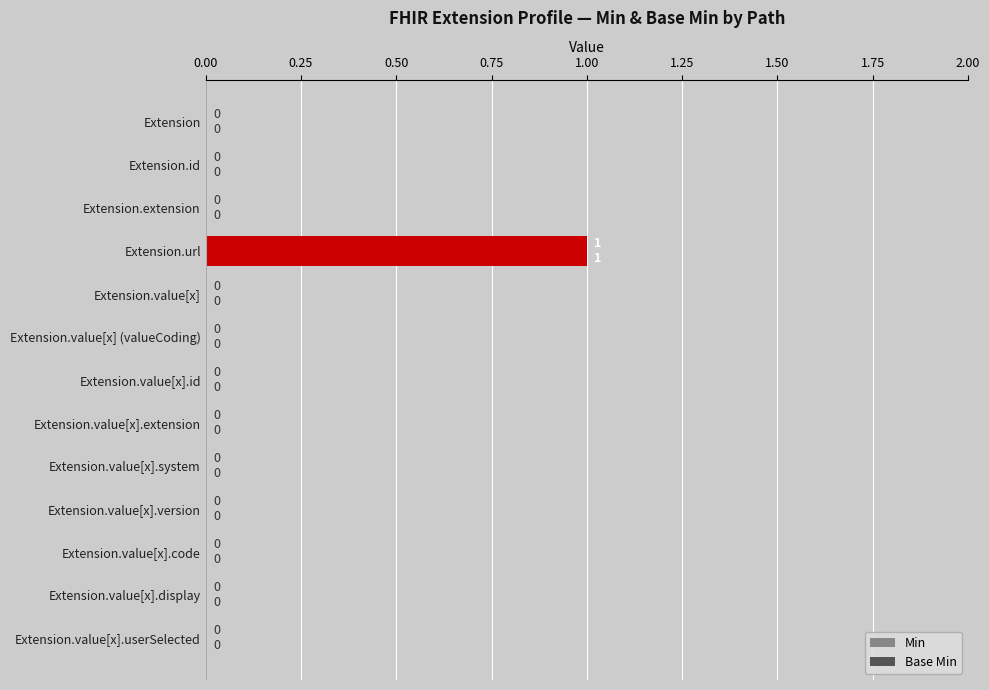

What is the difference between the maximum and second lowest values in the Min series?

1